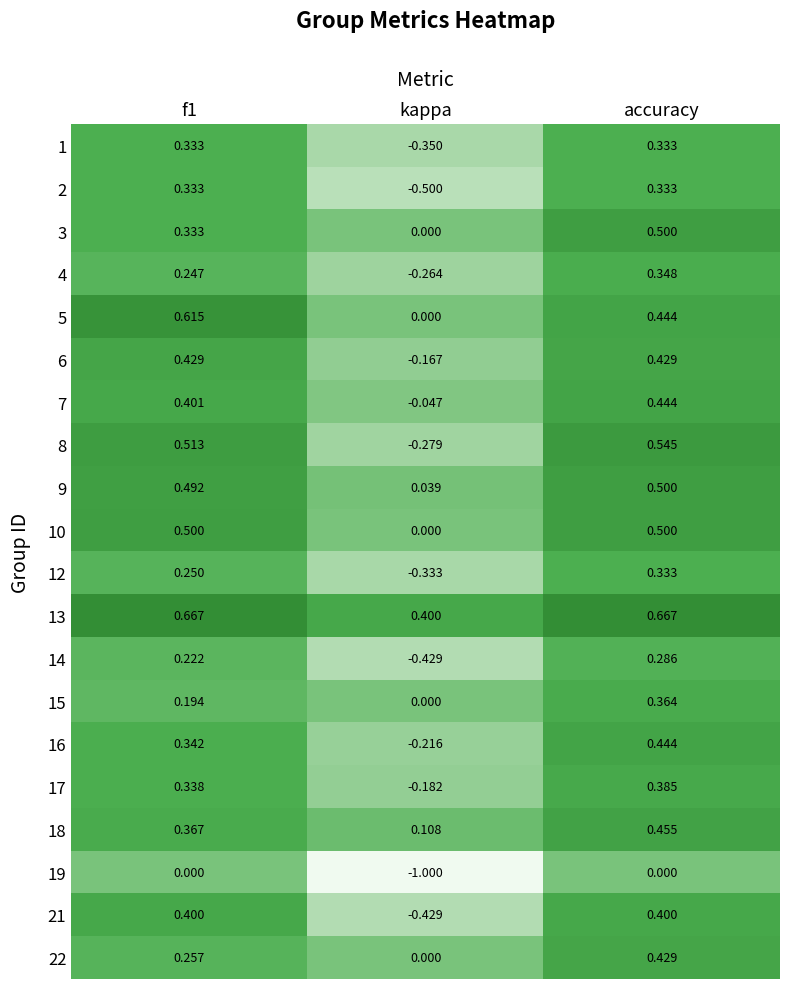

Is the value of 8 at kappa greater than the value of 5 at accuracy?

No